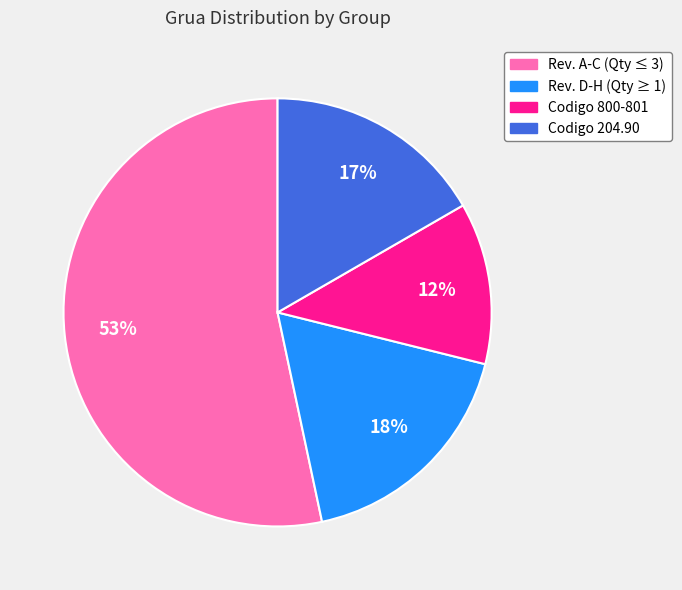

Does any single category account for the majority?

Yes